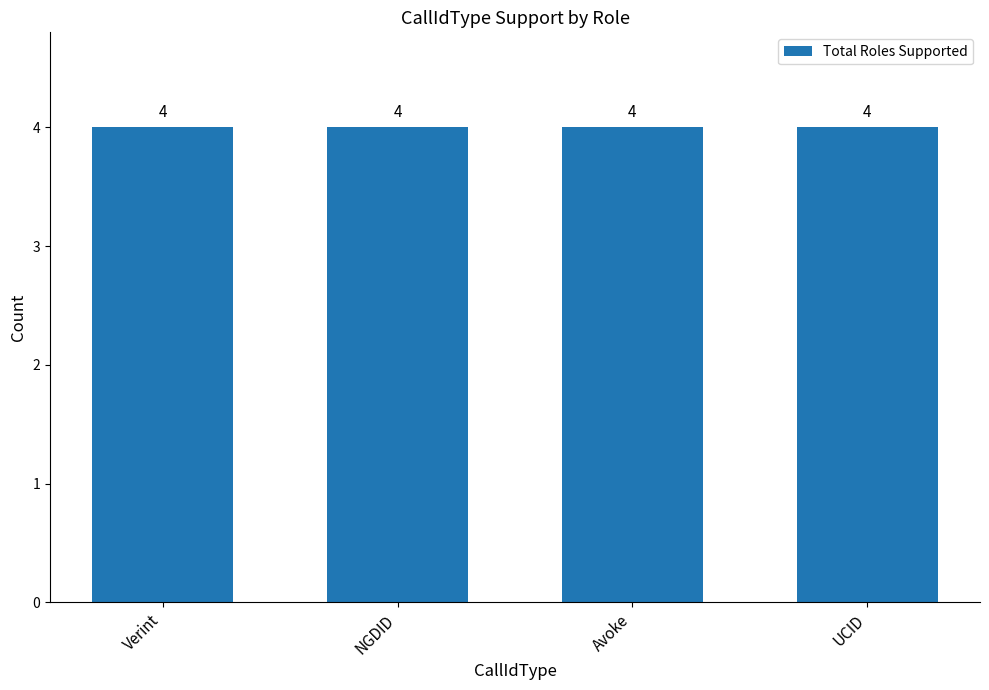

Is it true that Training equals 1 at UCID?

False